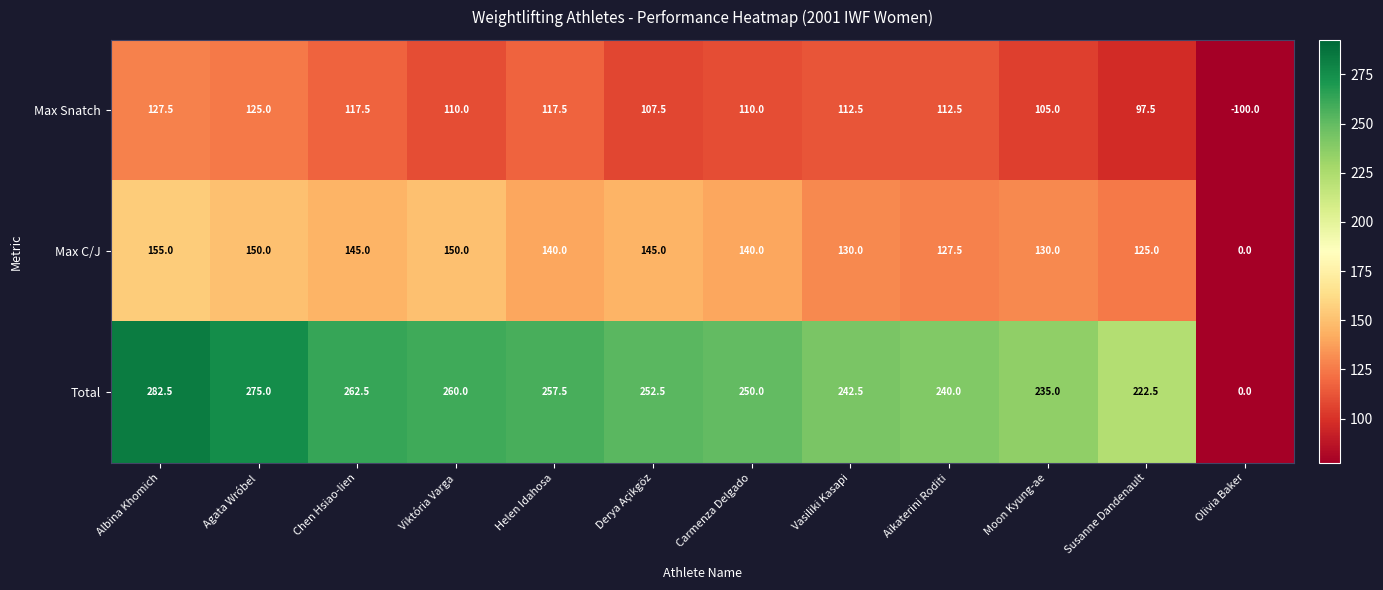

Read the Max Snatch value at Albina Khomich.

127.5